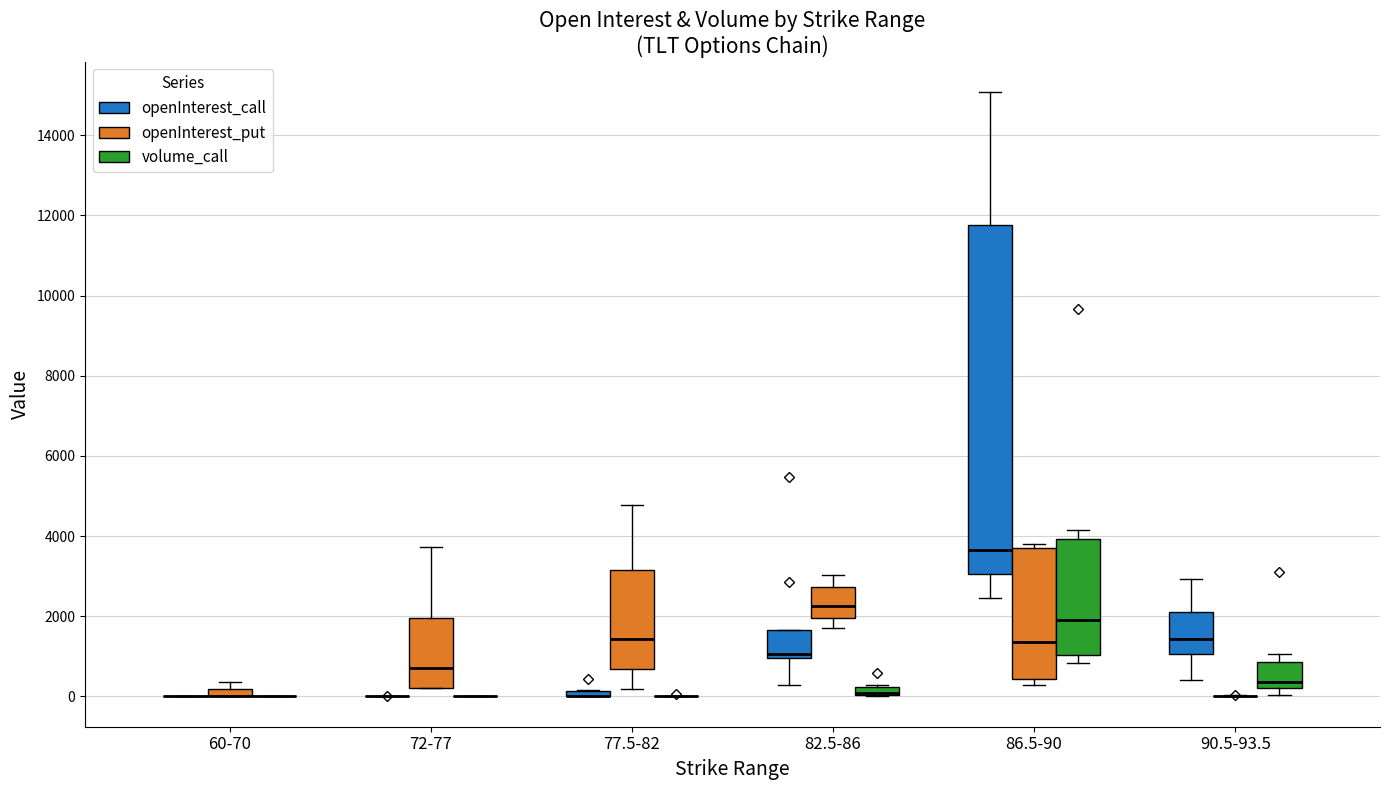

Where is the lower edge of the box for 77.5-82 (openInterest_call) on the y-axis? The values are not printed on the chart, so give them approximately, as read against the axis.

0